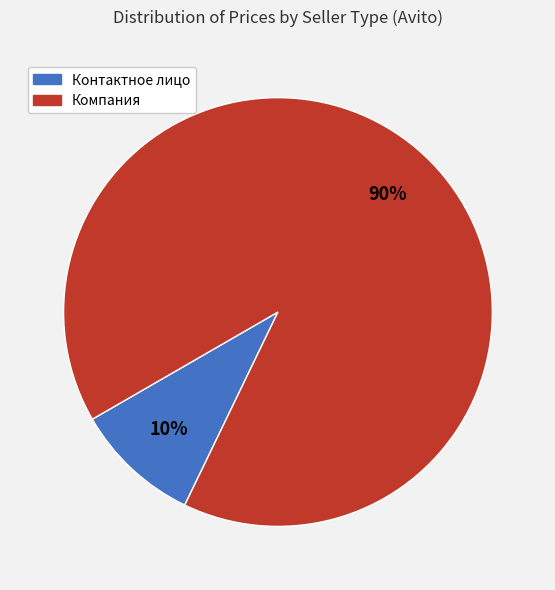

Count the number of slices in the pie.

2